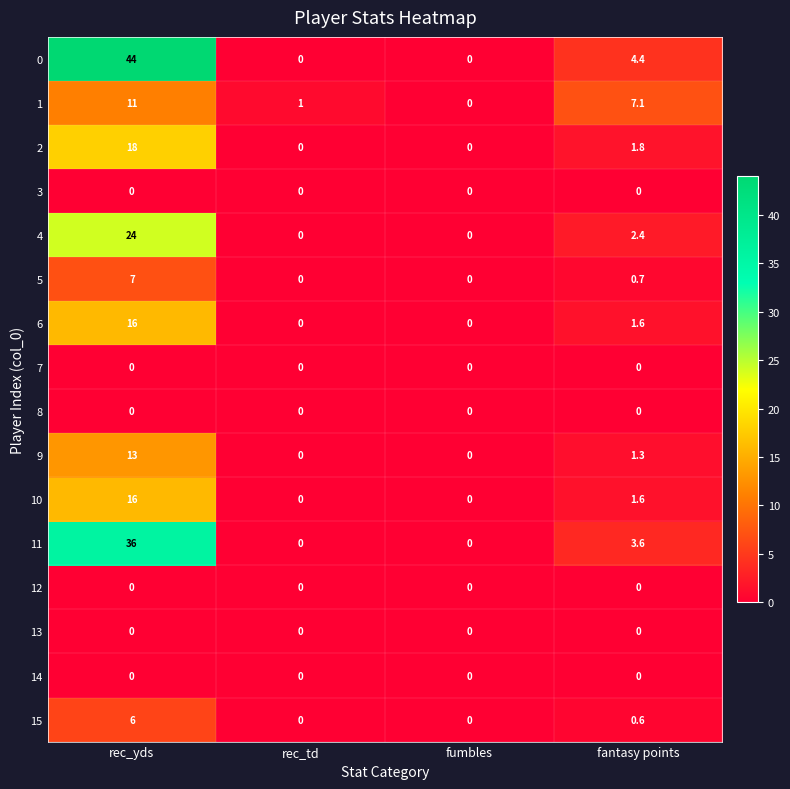

At which label is 4 closest to 12?

fantasy points